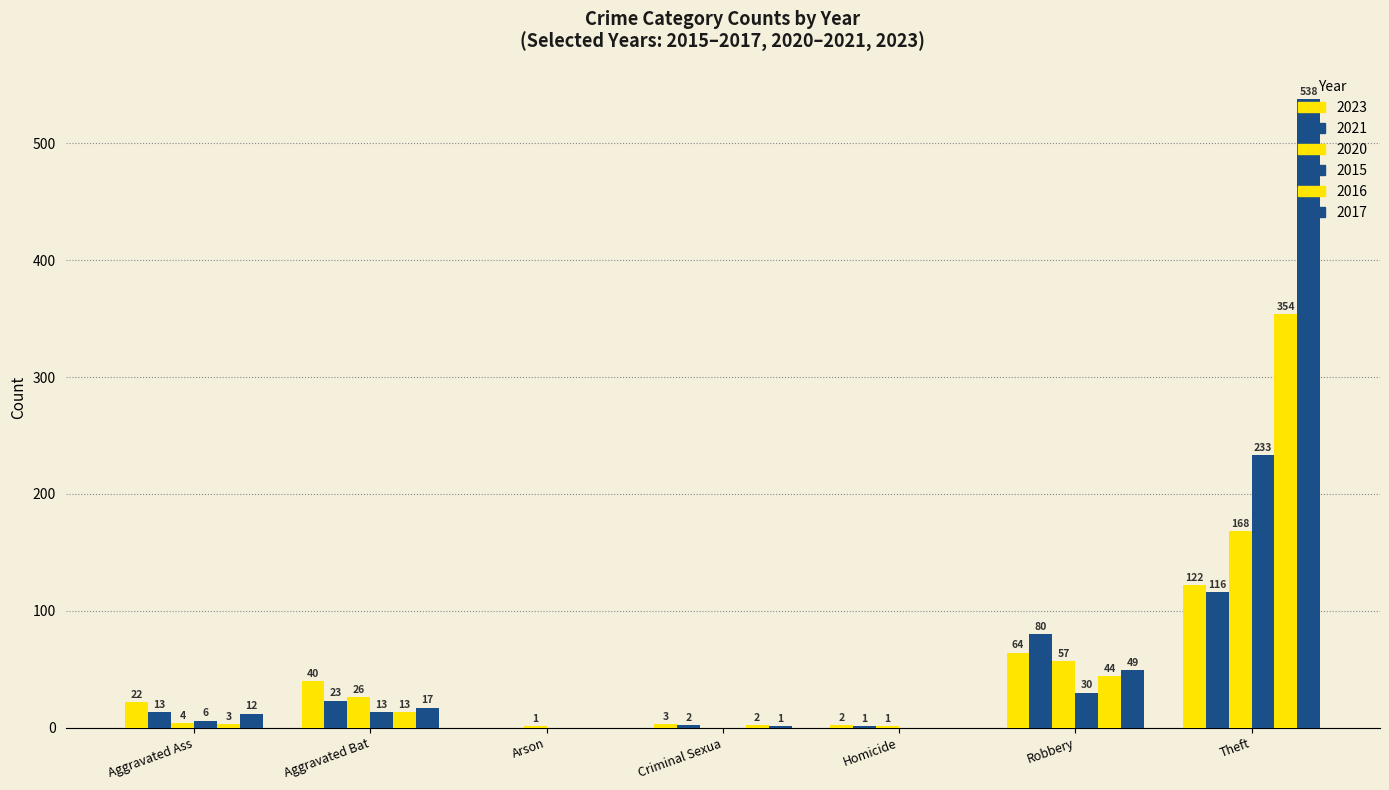

Count the number of categories in the chart.

7